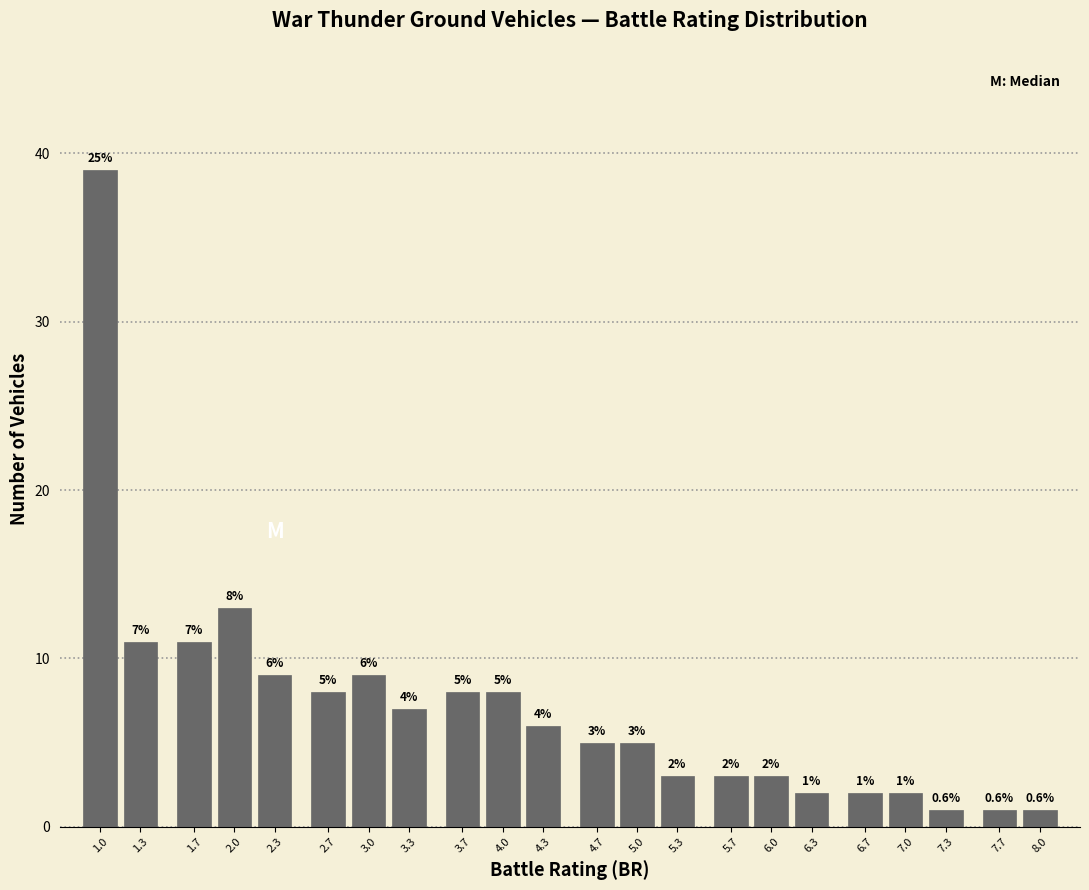

Reading right to left, what are all the values shown in this chart?

1	1	1	2	2	2	3	3	3	5	5	6	8	8	7	9	8	9	13	11	11	39